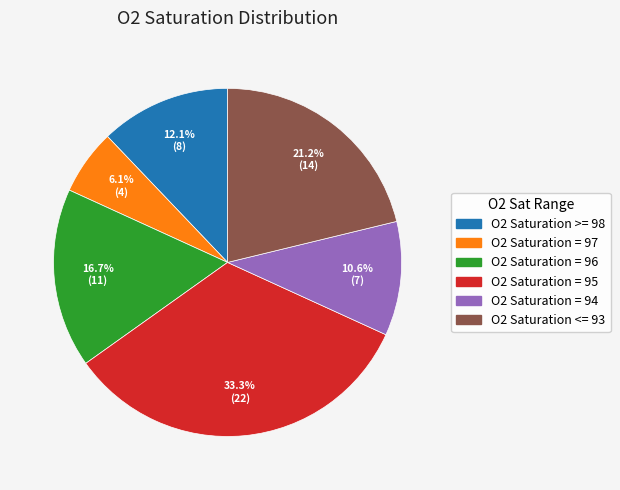

What is the ratio of the value at O2 Saturation >= 98 to the value at O2 Saturation = 97?

2.0